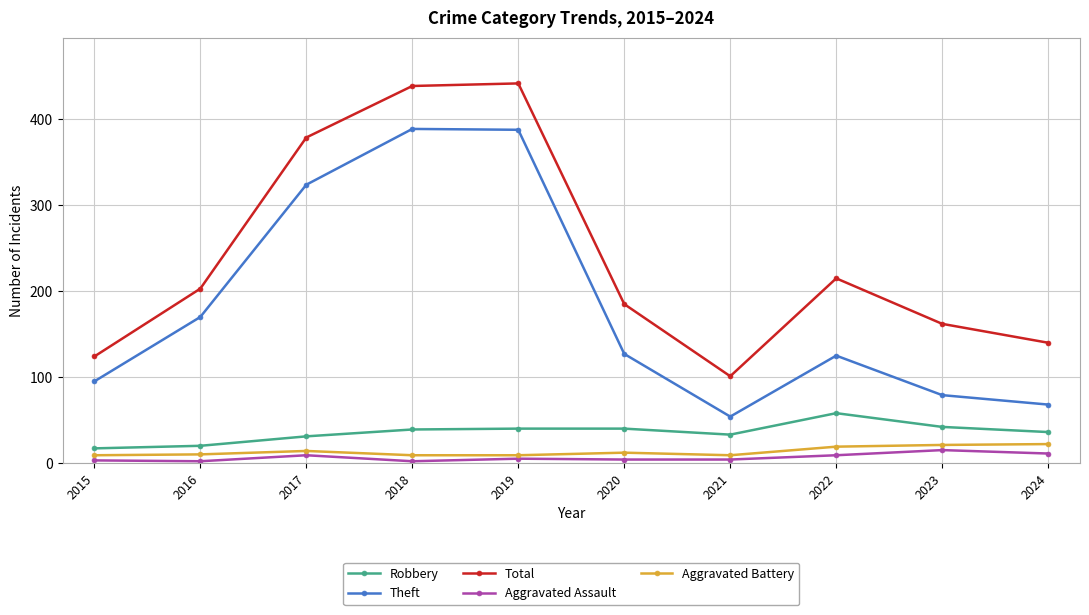

What is the total value across all series at 2022?

426